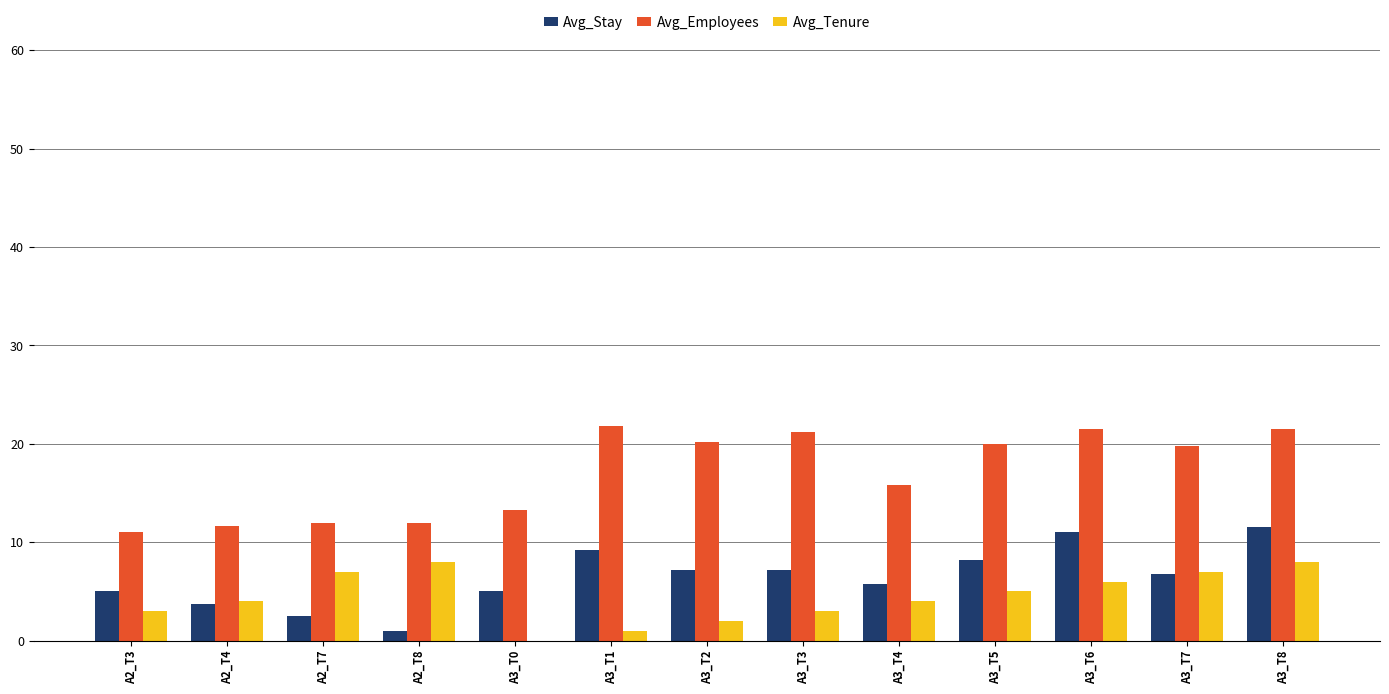

What is the sum of all Avg_Stay values?

84.1